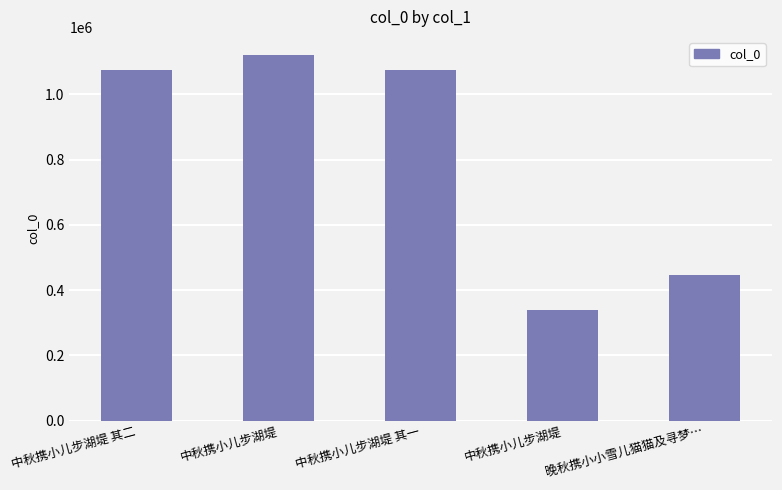

How many values are below 1075721?

2